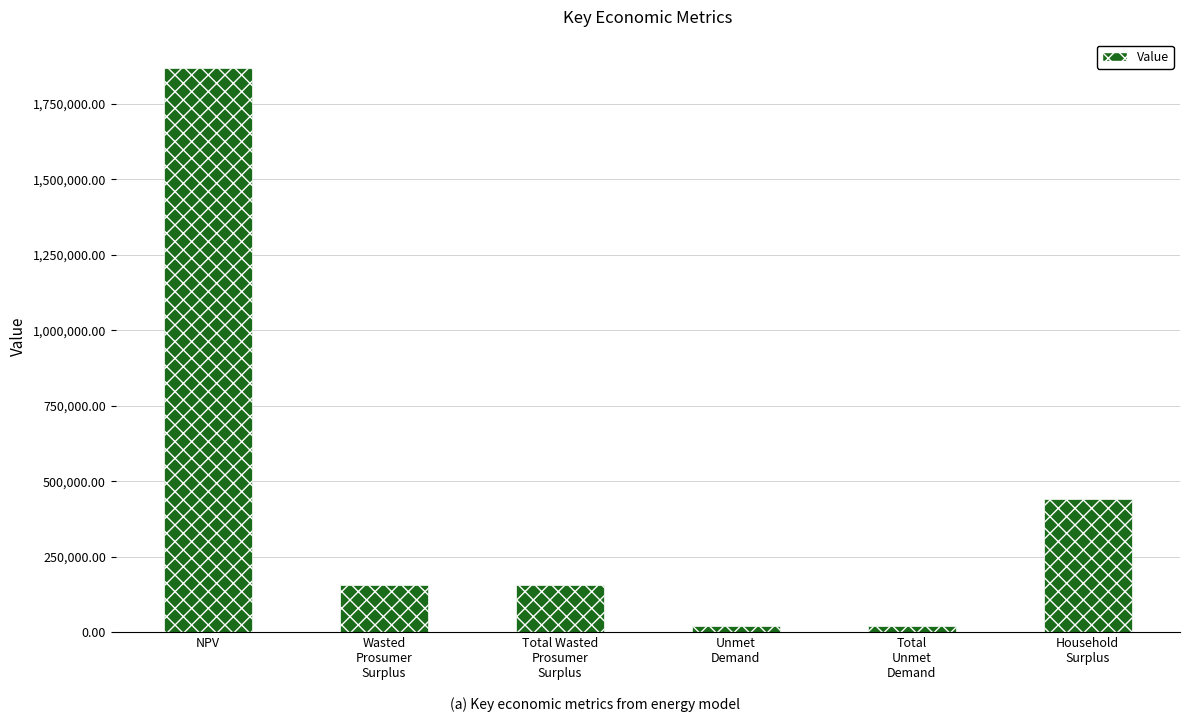

How many data points does each series have?

6